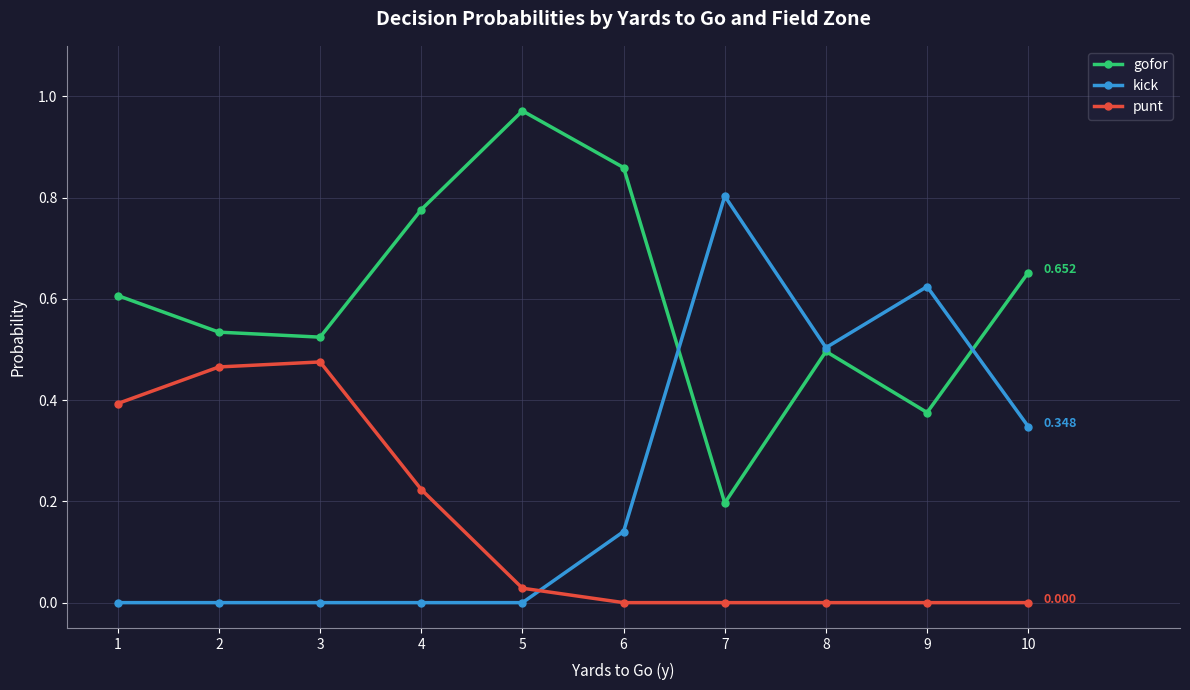

Which series has the widest spread of values?

kick